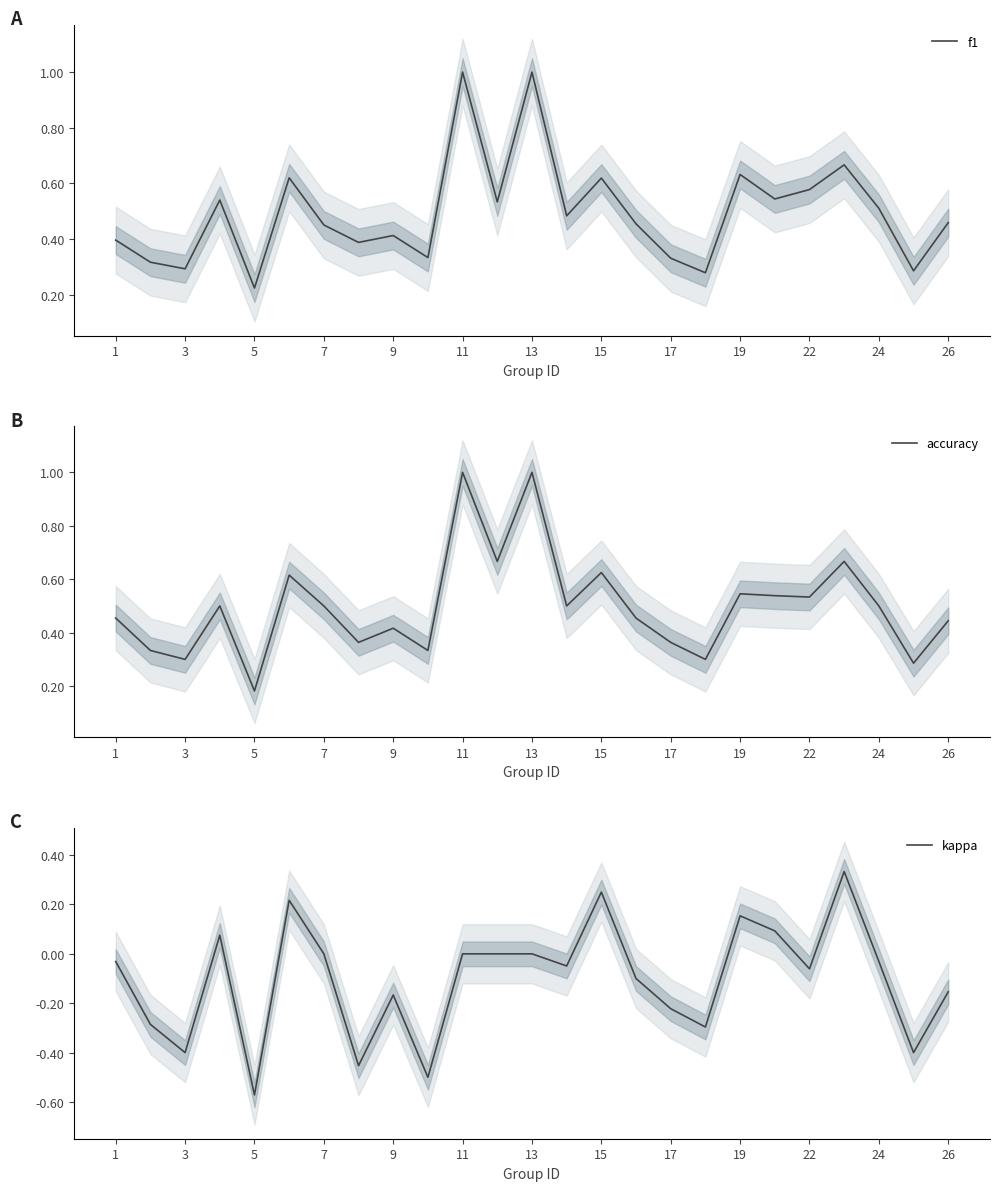

What is the average value of the f1 series?

0.5